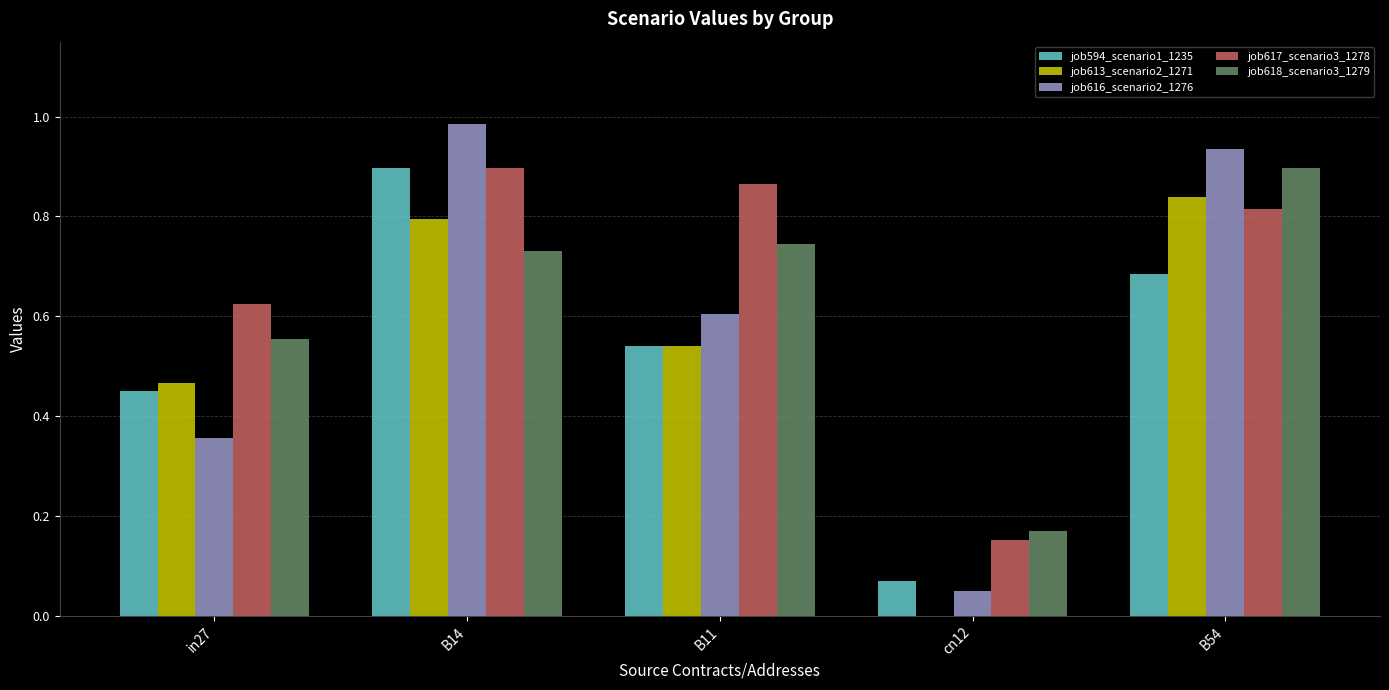

The job617_scenario3_1278 series shows 0.1 at cn12. True or false?

False